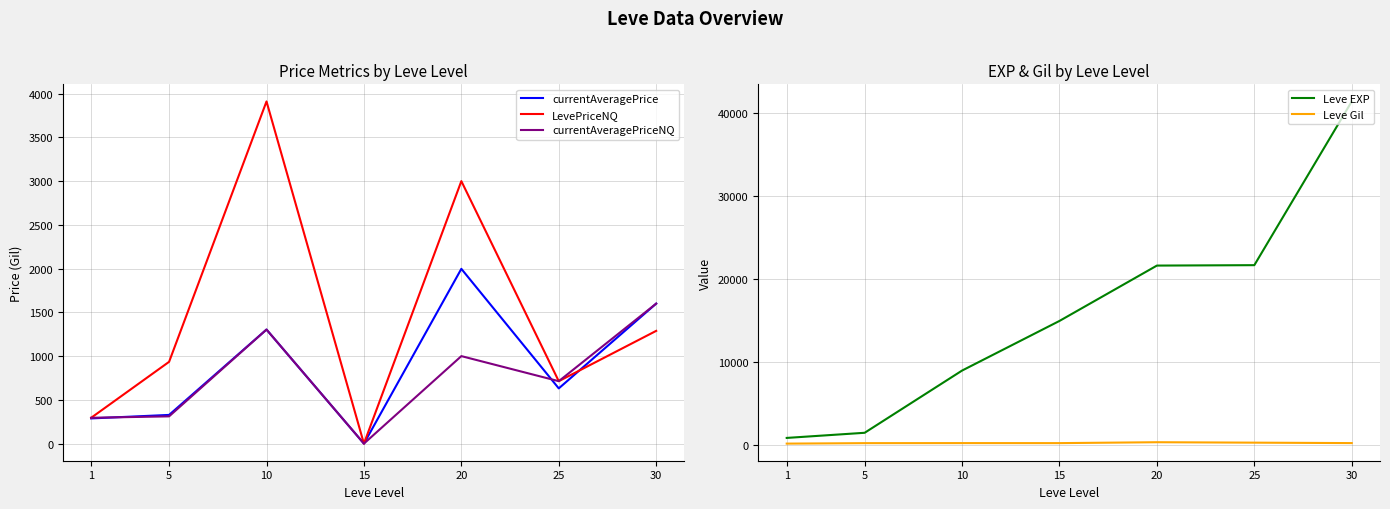

Does the chart have visible grid lines?

Yes